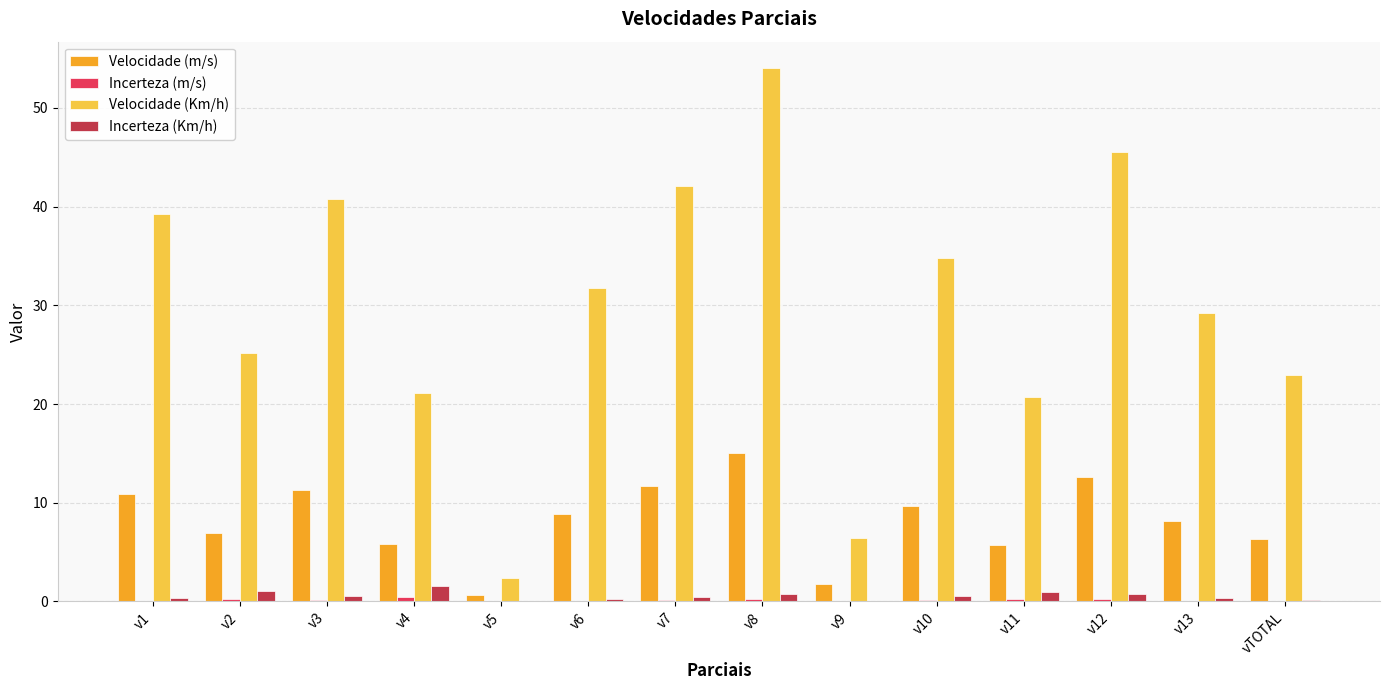

Which series has the largest total across all categories?

Velocidade (Km/h)